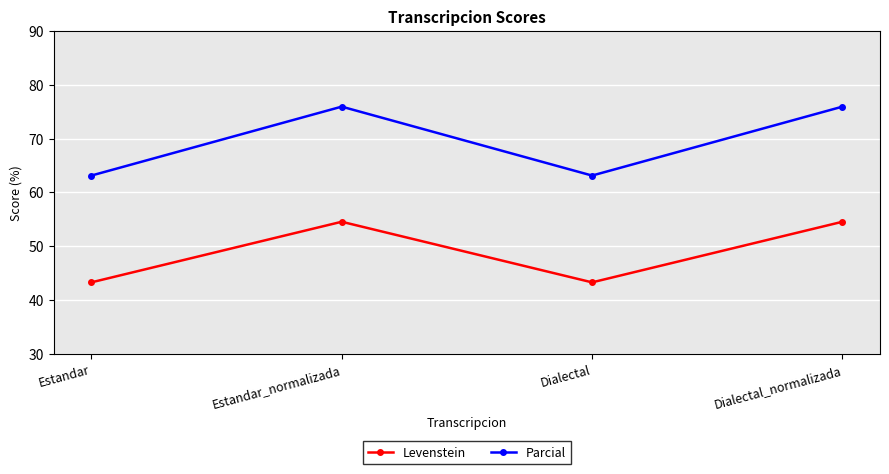

What is the greatest value displayed?

75.9